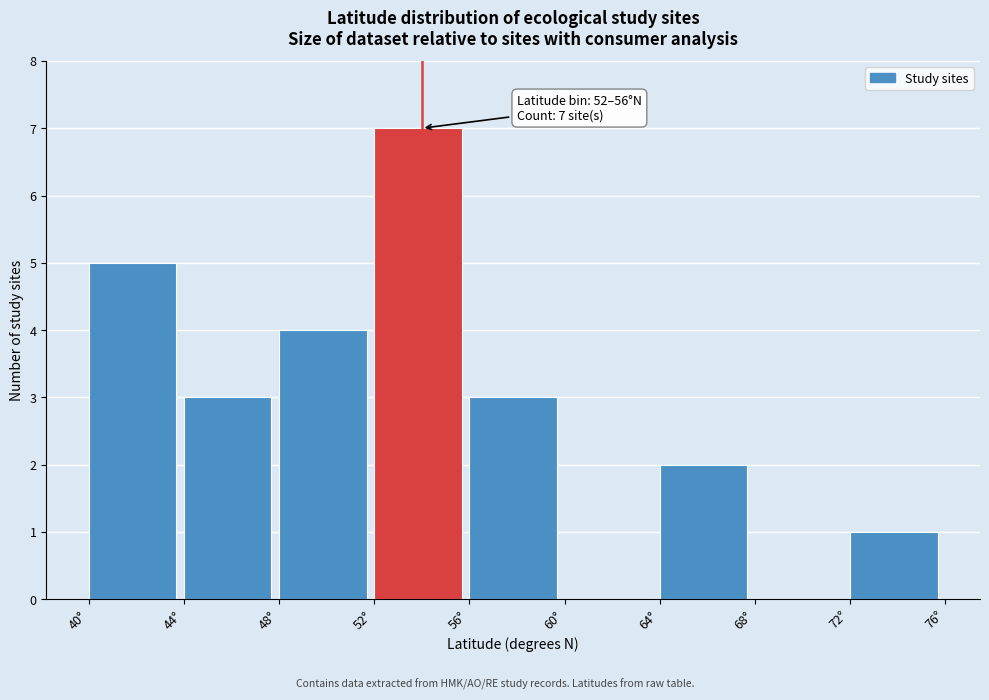

Over which range of the x-axis is the bar tallest?

52 to 56